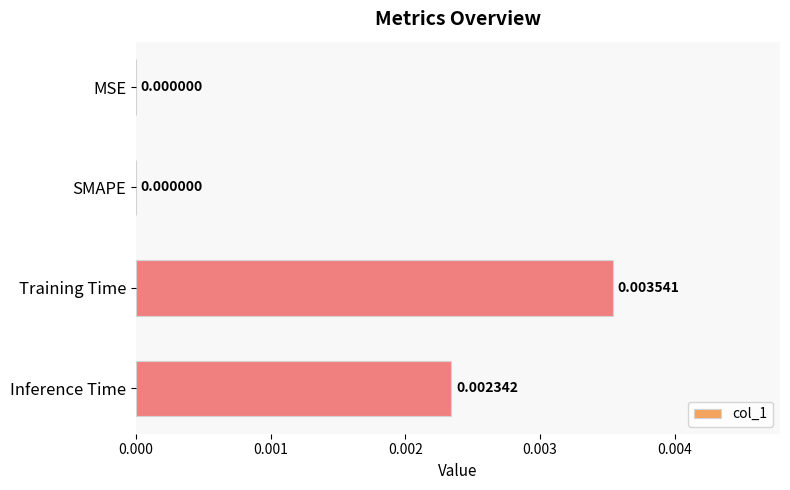

Which category has the highest value across all series?

Training Time